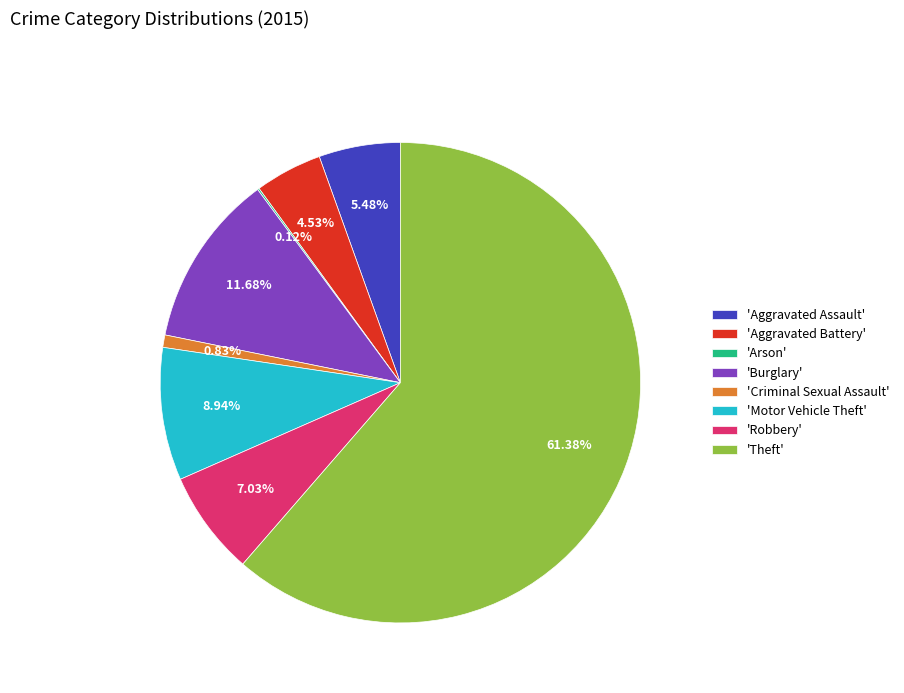

What is the majority slice?

'Theft'